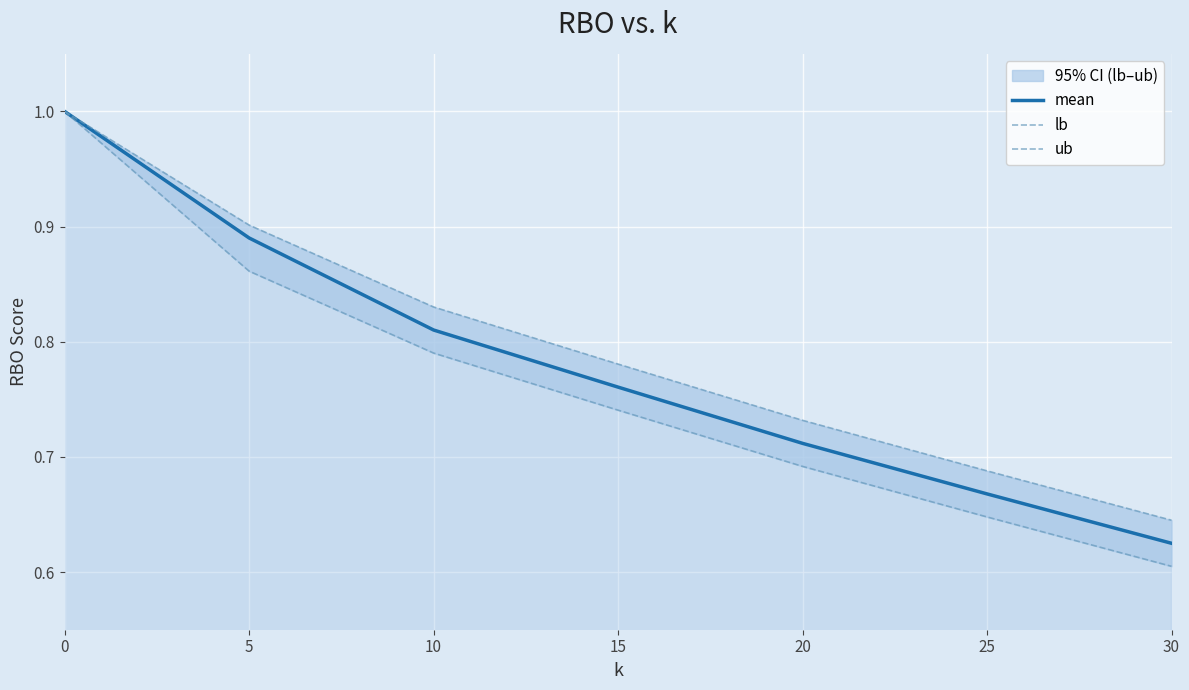

True or false: lb and mean cross at least once.

False